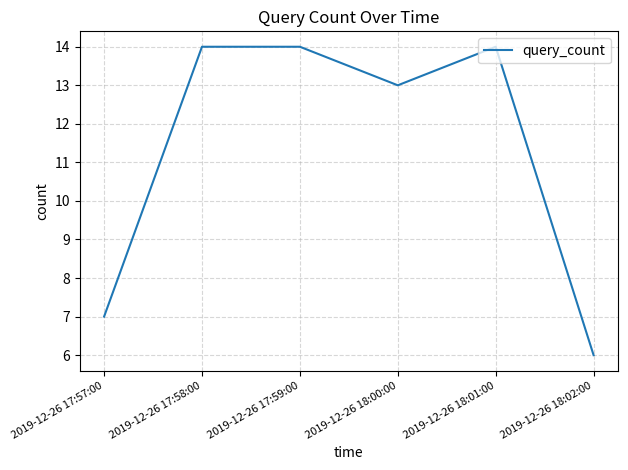

What position from the left is 2019-12-26 17:57:00?

1